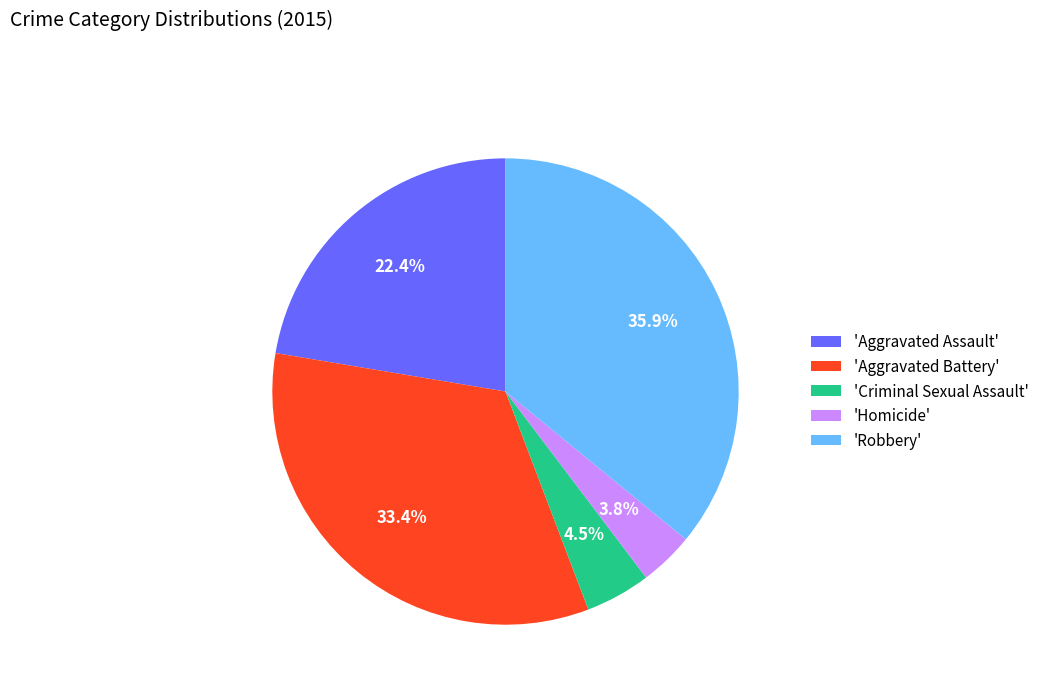

Which slice is the smallest?

'Homicide'